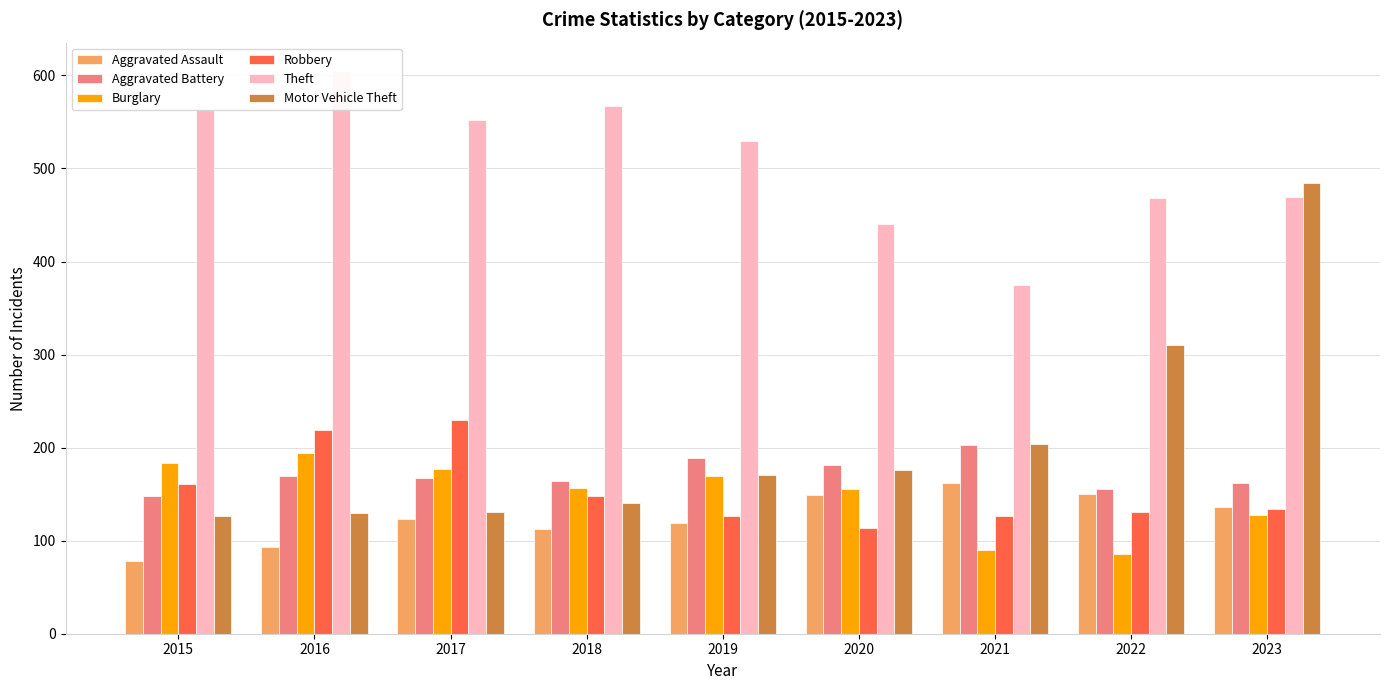

Which series has the widest spread of values?

Motor Vehicle Theft